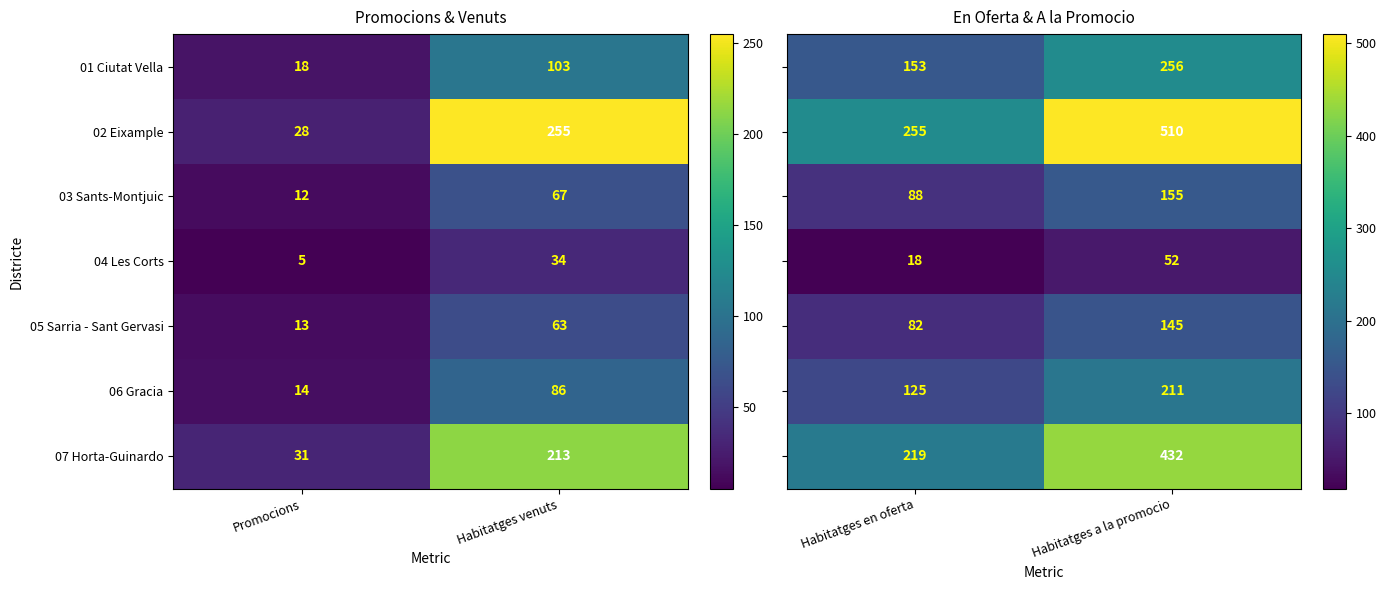

What is the difference between the maximum and minimum values in the 07 Horta-Guinardo series?

182